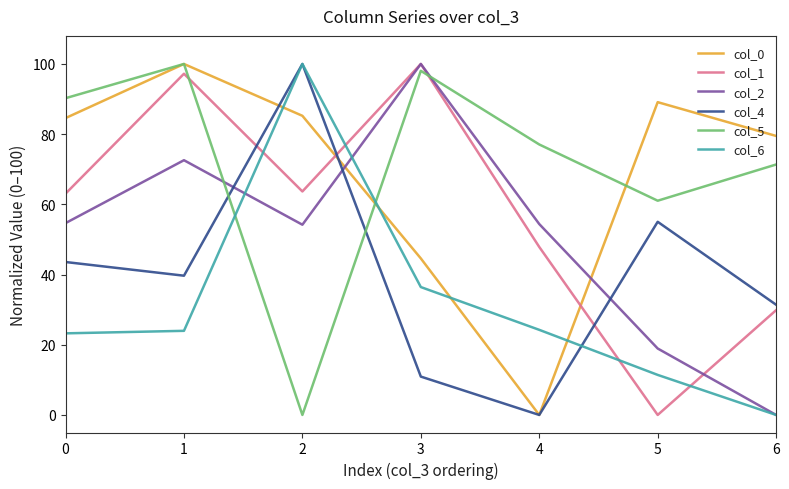

How many lines are shown in the chart?

6